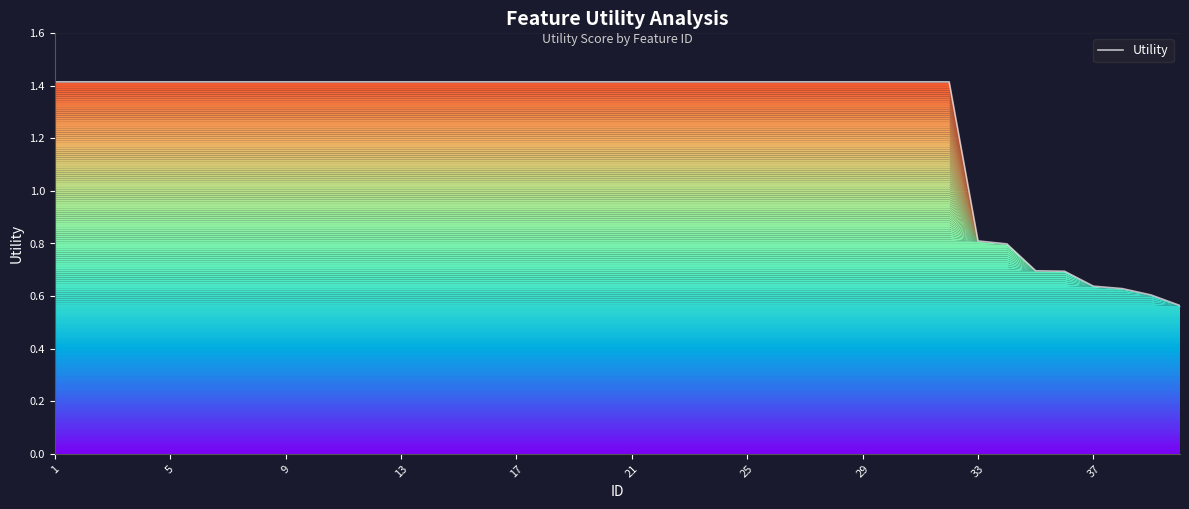

True or false: the data shows 0.6 at 19.

False